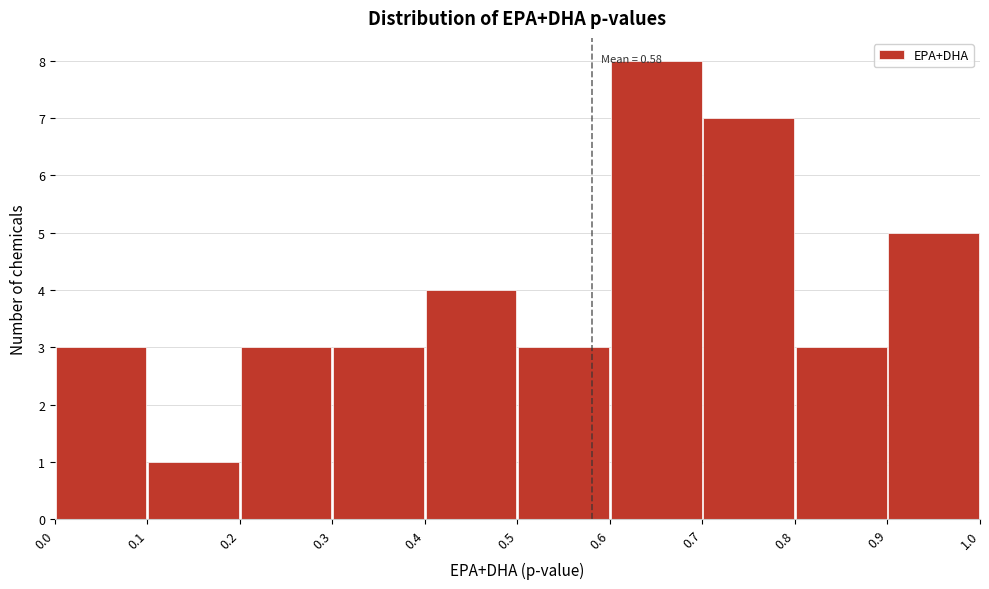

Over which range of the x-axis is the bar tallest?

0.6 to 0.7